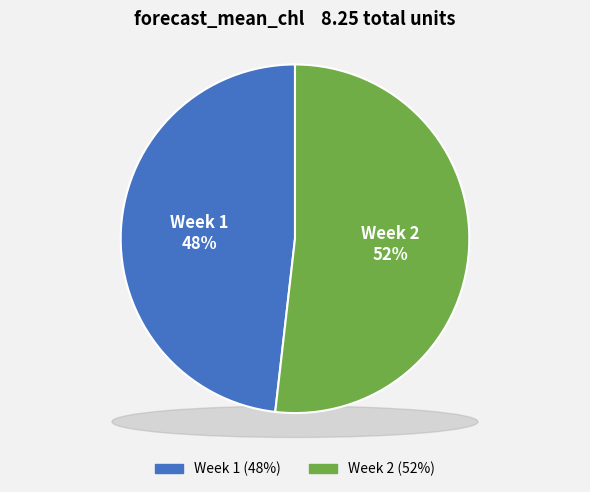

Rank the categories by value from lowest to highest.

Week 1, Week 2